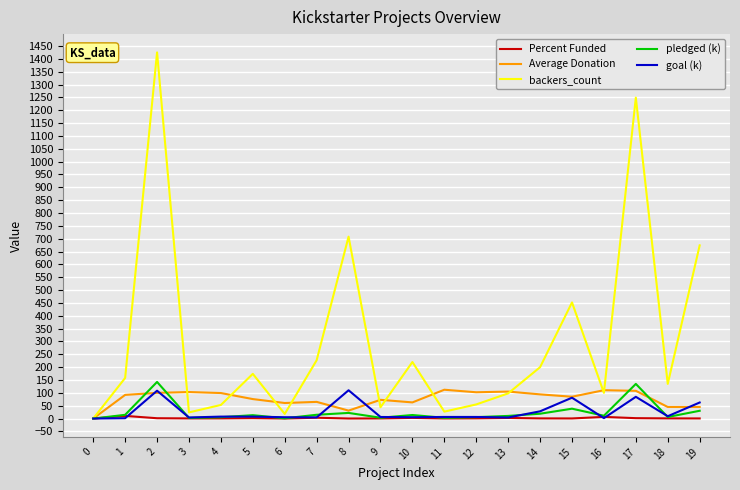

The value of Average Donation at 18 is 45.1. True or false?

True